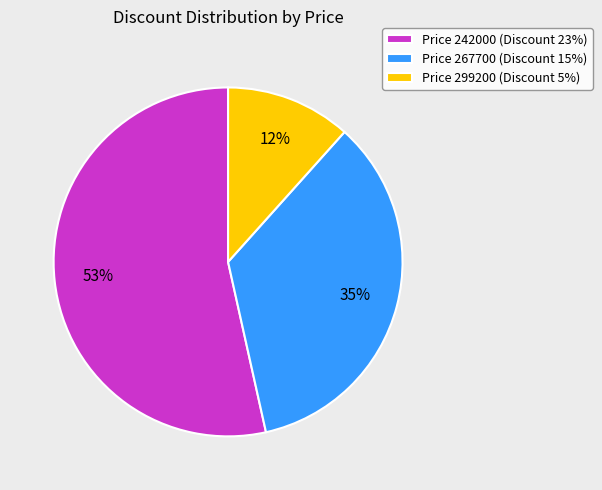

True or false: Price 267700 (Discount 15%) accounts for 45% of the total.

False